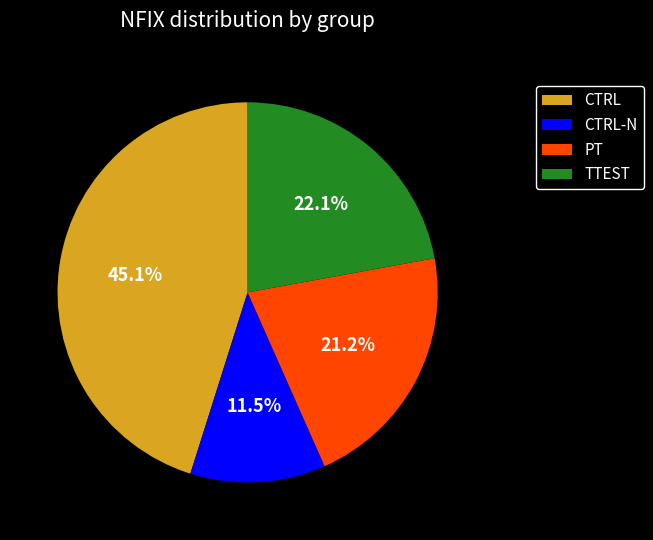

To the nearest percent, what portion does PT represent?

21%